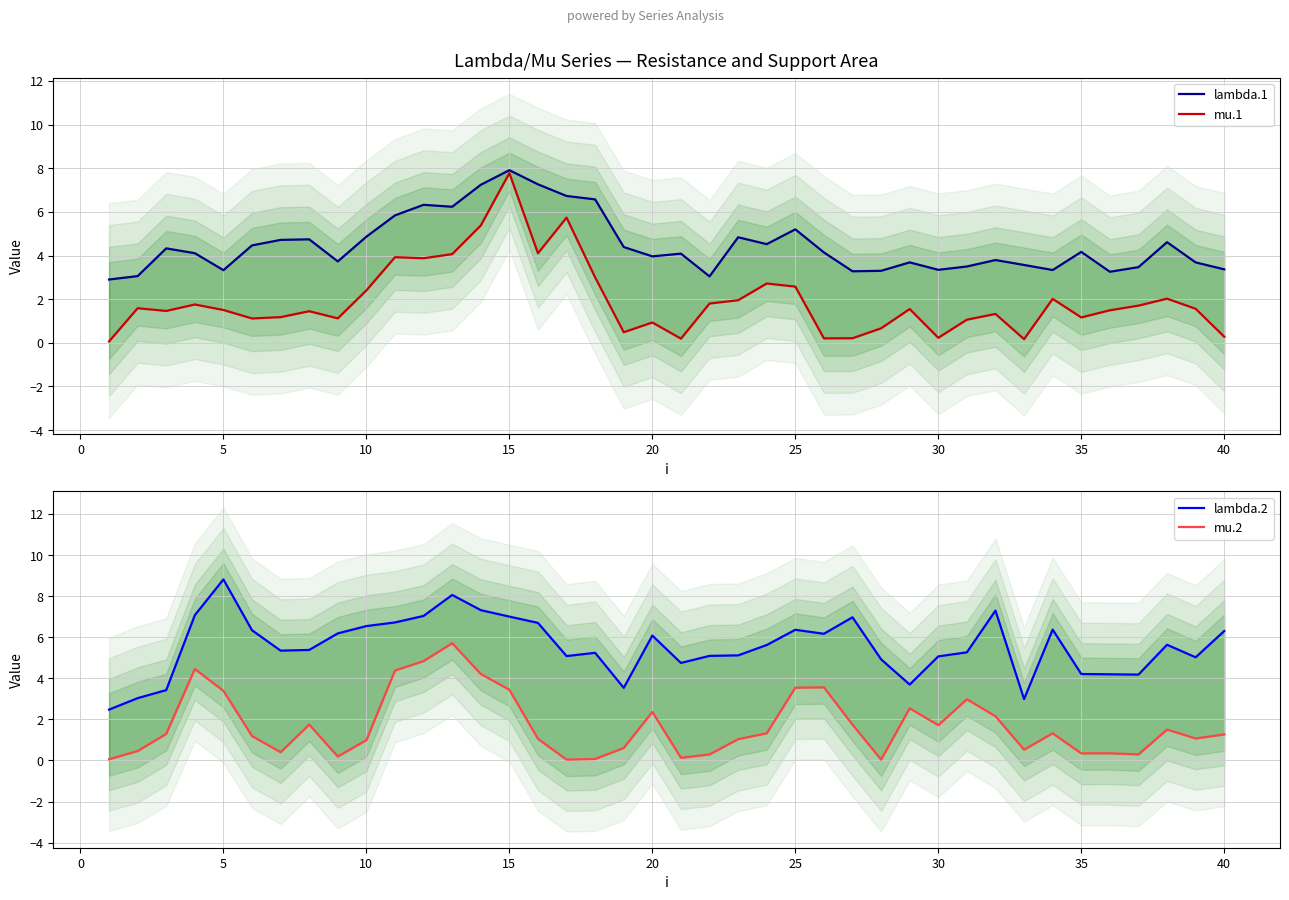

In mu.1, how many points are lower than both neighbors (excluding endpoints)?

11